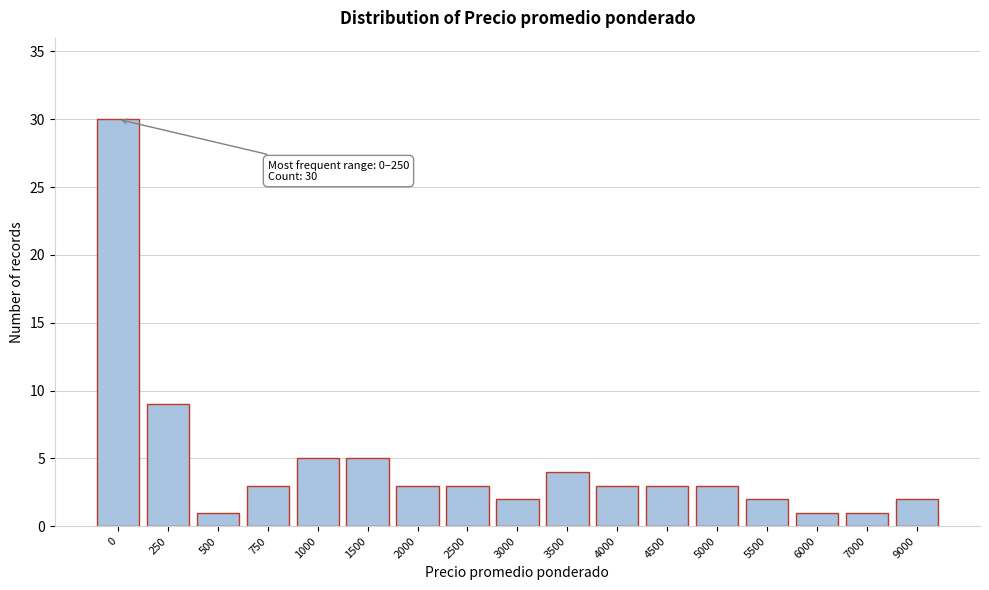

Reading left to right, transcribe all the data shown in this chart.

0=30	250=9	500=1	750=3	1000=5	1500=5	2000=3	2500=3	3000=2	3500=4	4000=3	4500=3	5000=3	5500=2	6000=1	7000=1	9000=2